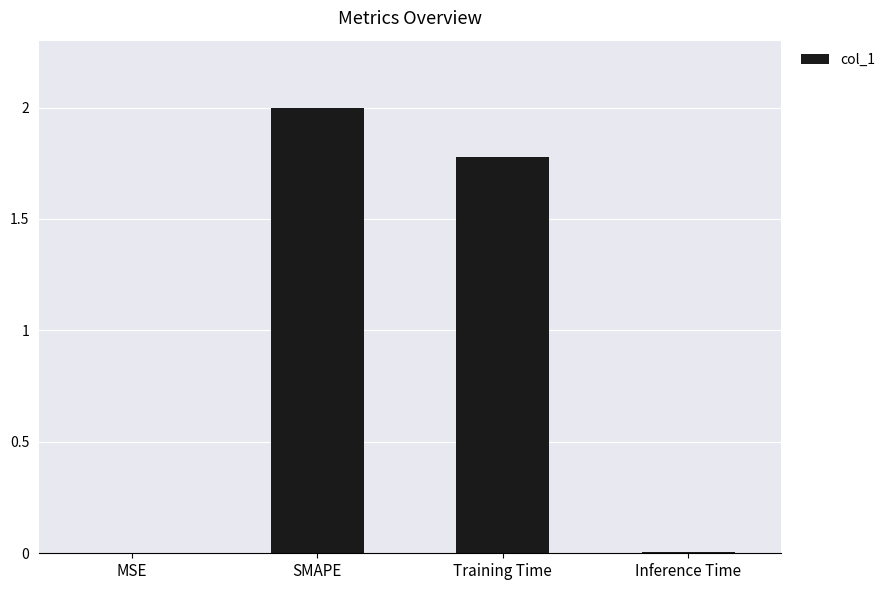

Is it true that the value at Inference Time is 0.0?

True